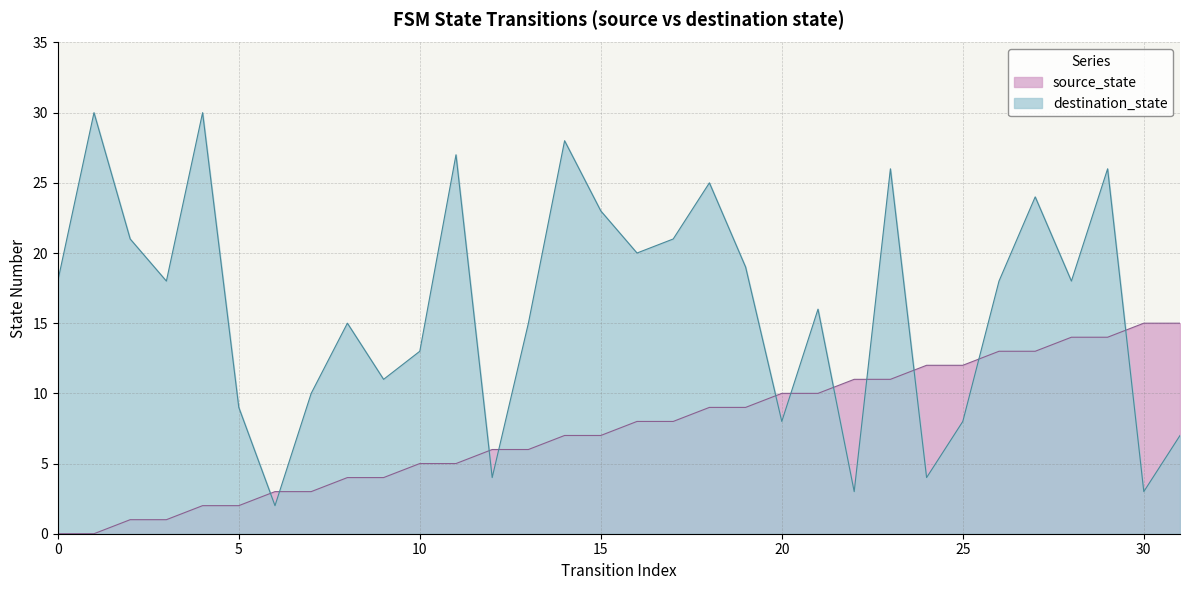

Reading left to right, transcribe all the data shown in this chart.

source_state: 0=0	1=0	2=1	3=1	4=2	5=2	6=3	7=3	8=4	9=4	10=5	11=5	12=6	13=6	14=7	15=7	16=8	17=8	18=9	19=9	20=10	21=10	22=11	23=11	24=12	25=12	26=13	27=13	28=14	29=14	30=15	31=15
destination_state: 0=18	1=30	2=21	3=18	4=30	5=9	6=2	7=10	8=15	9=11	10=13	11=27	12=4	13=15	14=28	15=23	16=20	17=21	18=25	19=19	20=8	21=16	22=3	23=26	24=4	25=8	26=18	27=24	28=18	29=26	30=3	31=7